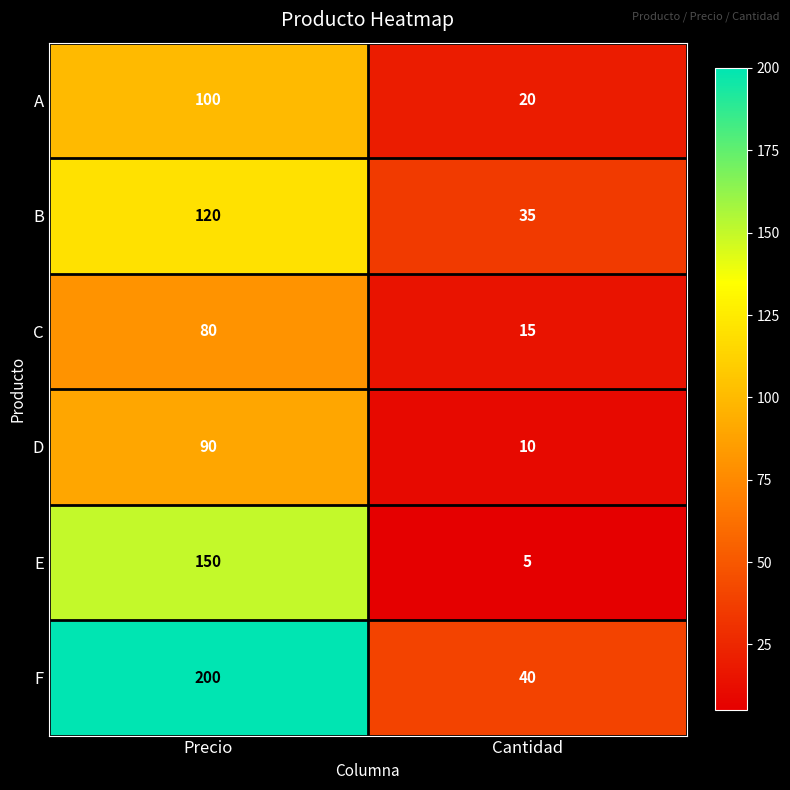

At which label is C closest to 47?

Cantidad